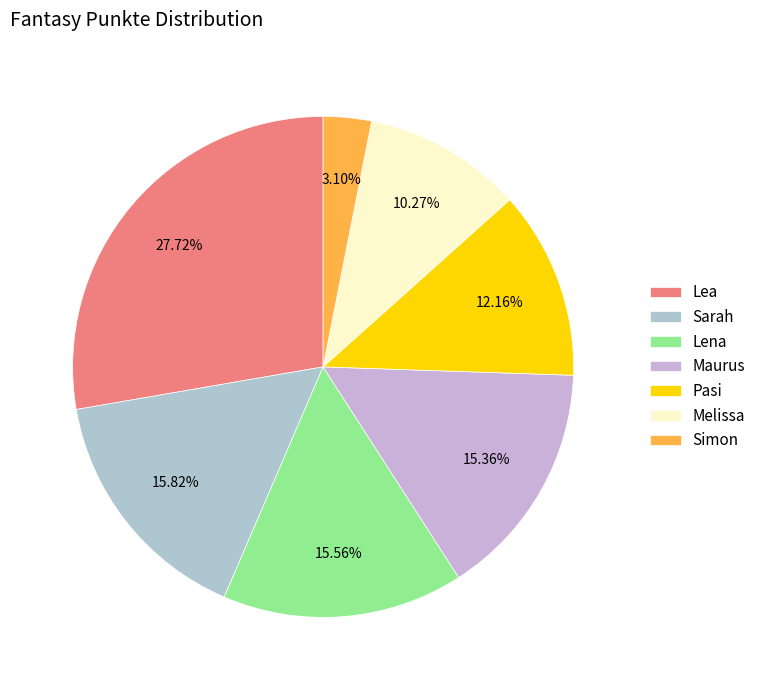

What percentage is the Lea slice, to the nearest percent?

28%